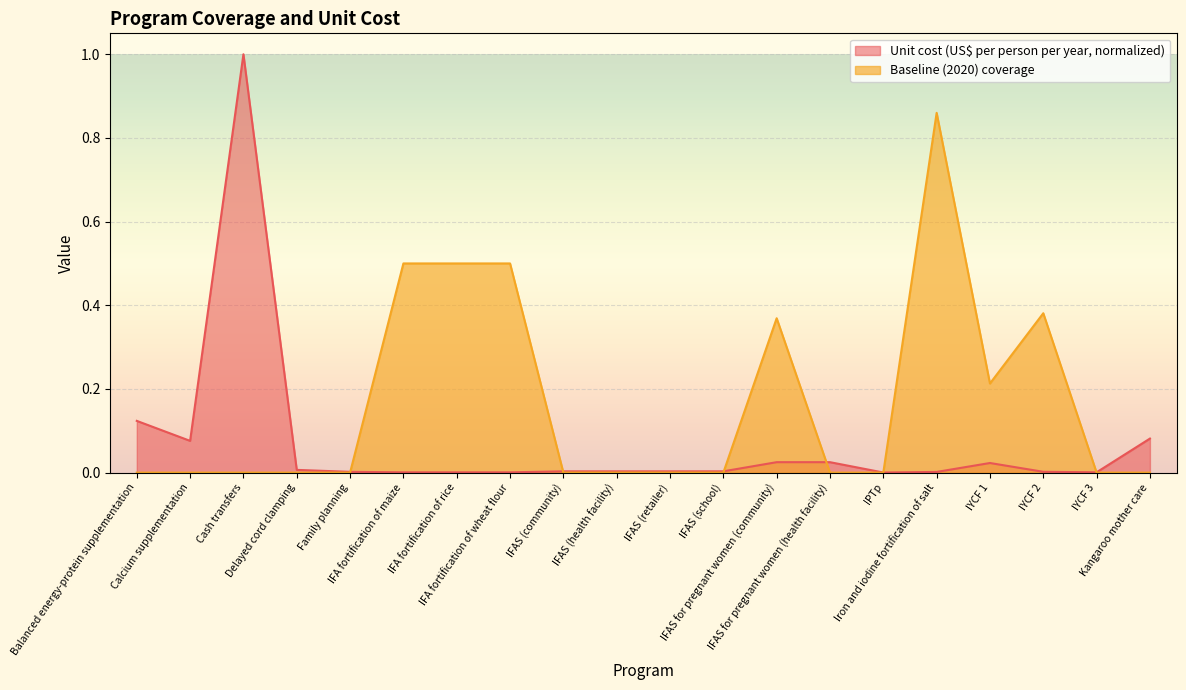

Reading left to right, list all the values displayed in this chart.

Unit cost (US$ per person per year): Balanced energy-protein supplementation=0.1	Calcium supplementation=0.1	Cash transfers=1.0	Delayed cord clamping=0.0	Family planning=0.0	IFA fortification of maize=0.0	IFA fortification of rice=0.0	IFA fortification of wheat flour=0.0	IFAS (community)=0.0	IFAS (health facility)=0.0	IFAS (retailer)=0.0	IFAS (school)=0.0	IFAS for pregnant women (community)=0.0	IFAS for pregnant women (health facility)=0.0	IPTp=0.0	Iron and iodine fortification of salt=0.0	IYCF 1=0.0	IYCF 2=0.0	IYCF 3=0.0	Kangaroo mother care=0.1
Baseline (2020) coverage: Balanced energy-protein supplementation=0.0	Calcium supplementation=0.0	Cash transfers=0.0	Delayed cord clamping=0.0	Family planning=0.0	IFA fortification of maize=0.5	IFA fortification of rice=0.5	IFA fortification of wheat flour=0.5	IFAS (community)=0.0	IFAS (health facility)=0.0	IFAS (retailer)=0.0	IFAS (school)=0.0	IFAS for pregnant women (community)=0.4	IFAS for pregnant women (health facility)=0.0	IPTp=0.0	Iron and iodine fortification of salt=0.9	IYCF 1=0.2	IYCF 2=0.4	IYCF 3=0.0	Kangaroo mother care=0.0